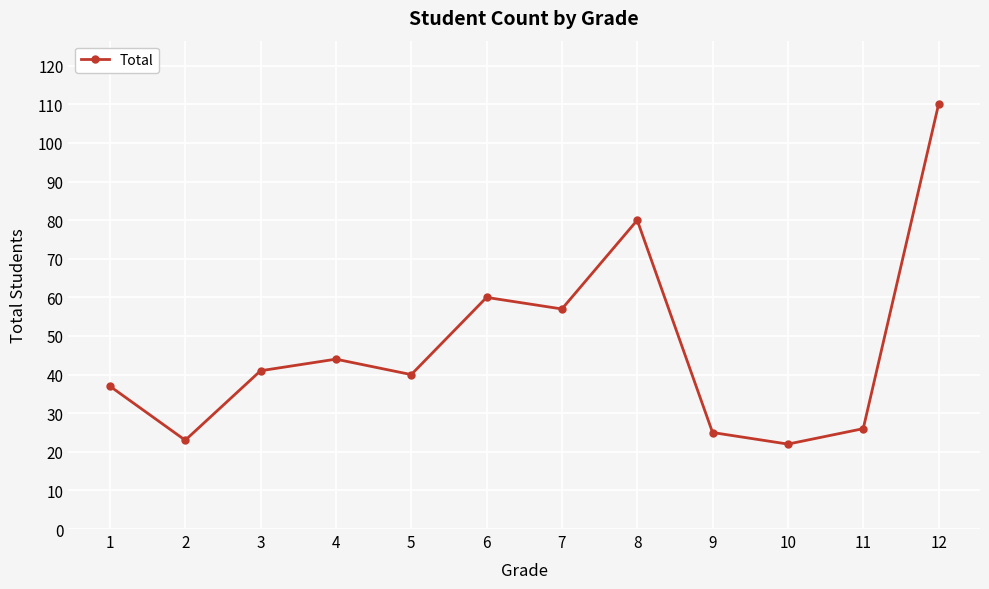

Is it true that the value at 7 is 57?

True